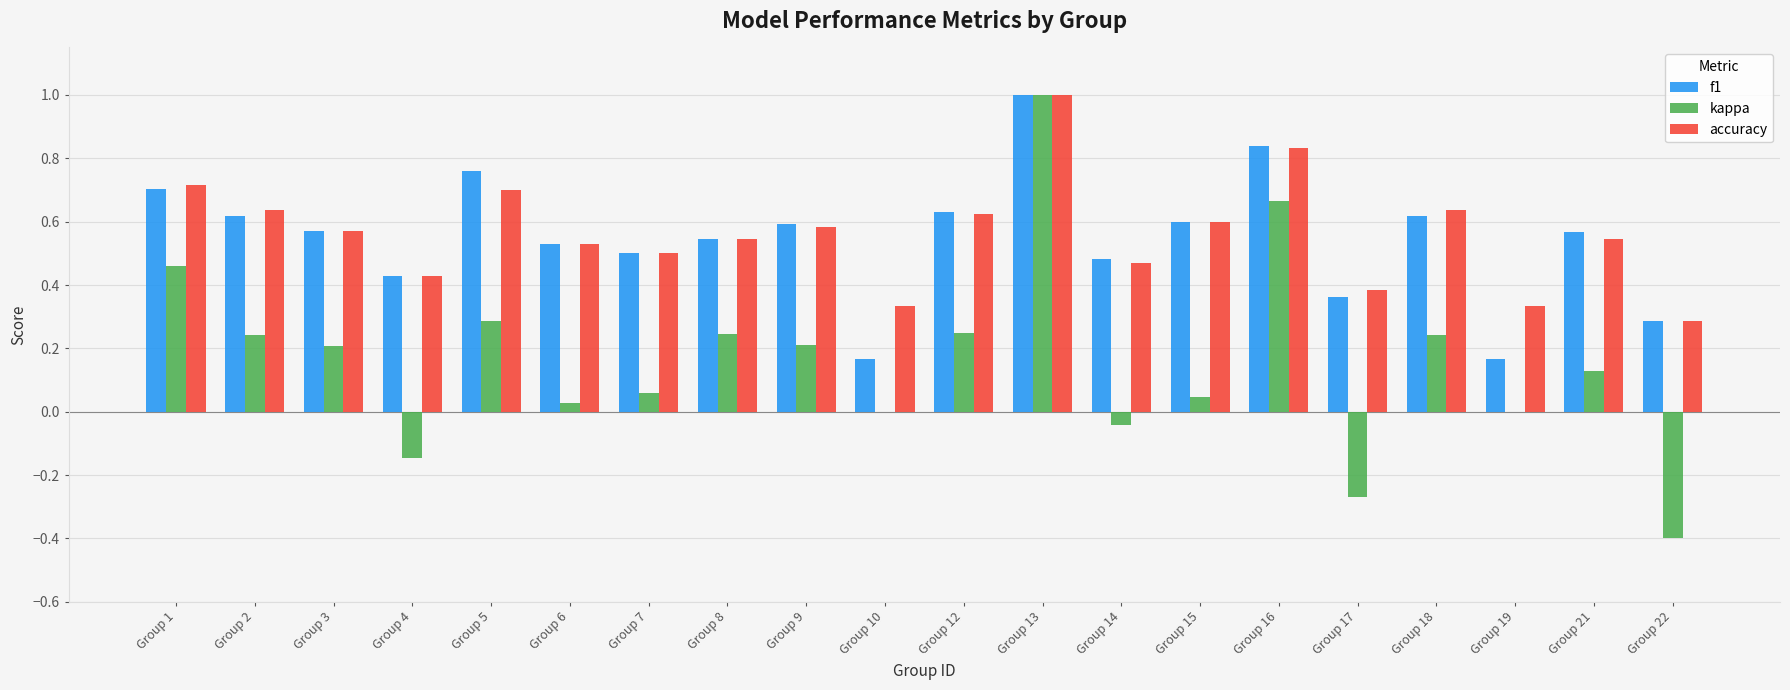

Which category has the highest value in the kappa series?

Group 13